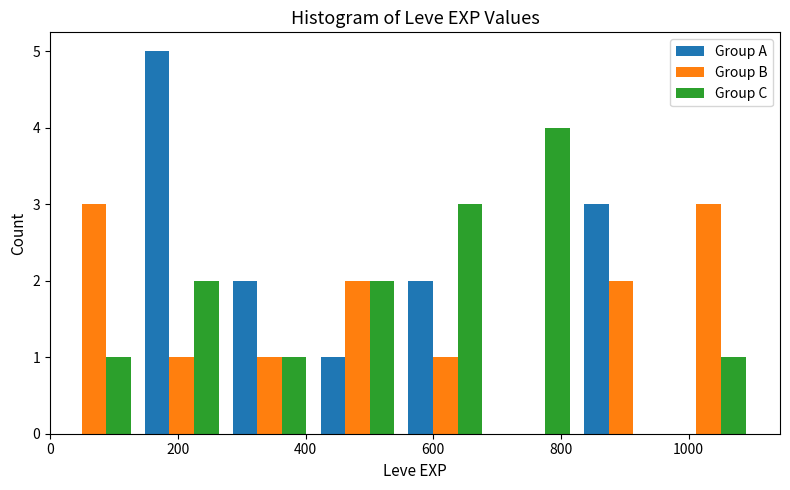

Reading left to right, transcribe this chart: for each range on the x-axis, give the height of each series' bar. Neither the bar edges nor the heights are printed on the chart, so give them approximately, as read against the axes.

0 to 140: Group A=0	Group B=3	Group C=1
140 to 280: Group A=5	Group B=1	Group C=2
280 to 420: Group A=2	Group B=1	Group C=1
420 to 560: Group A=1	Group B=2	Group C=2
560 to 680: Group A=2	Group B=1	Group C=3
680 to 820: Group A=0	Group B=0	Group C=4
820 to 960: Group A=3	Group B=2	Group C=0
960 to 1100: Group A=0	Group B=3	Group C=1